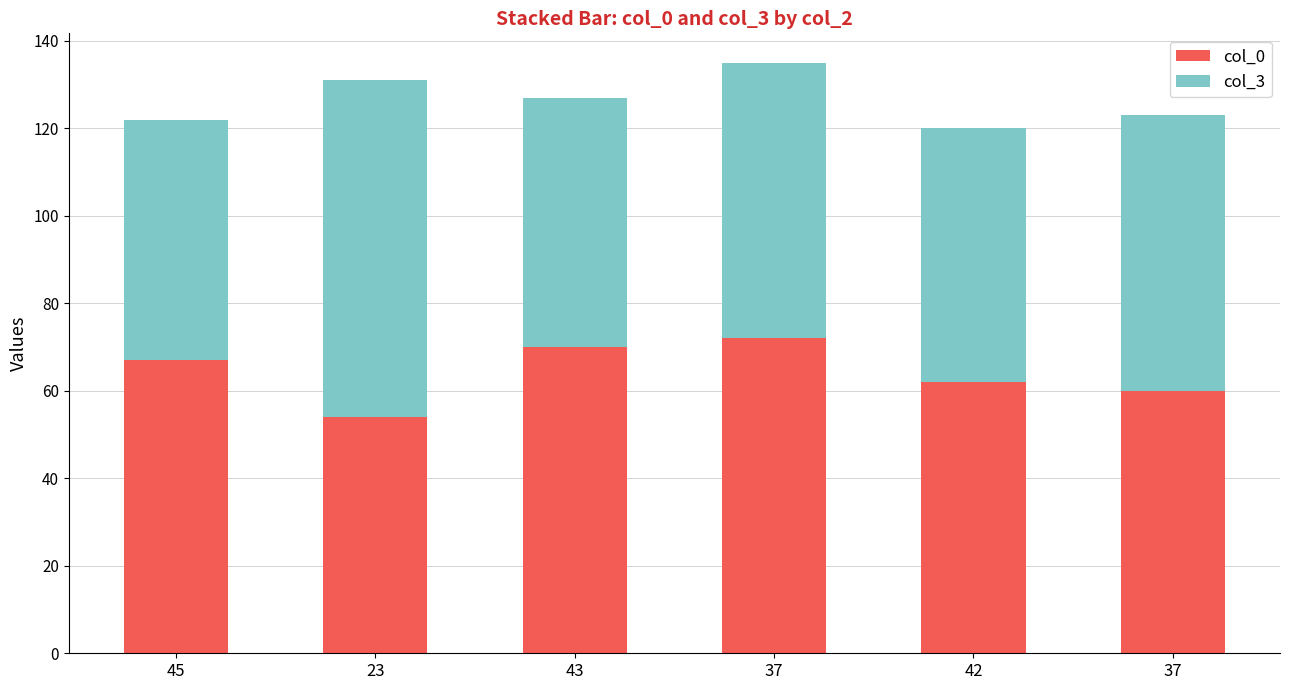

What is the average value of the col_0 series?

64